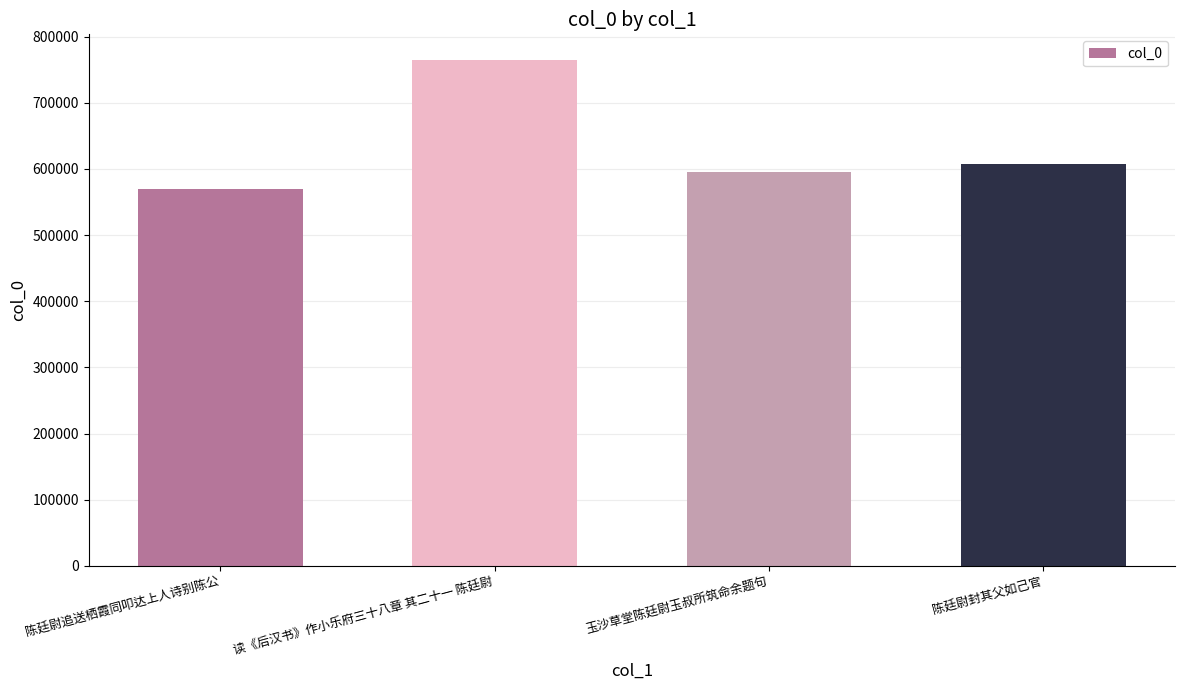

What is the minimum value shown in the chart?

569499